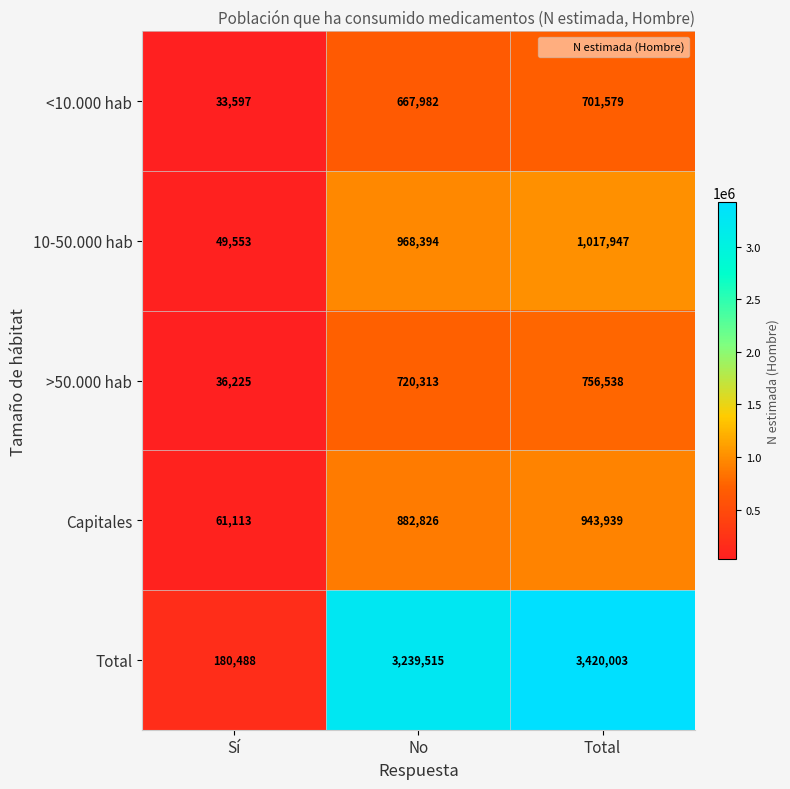

What is the difference between the maximum and minimum values in the <10.000 hab series?

667982